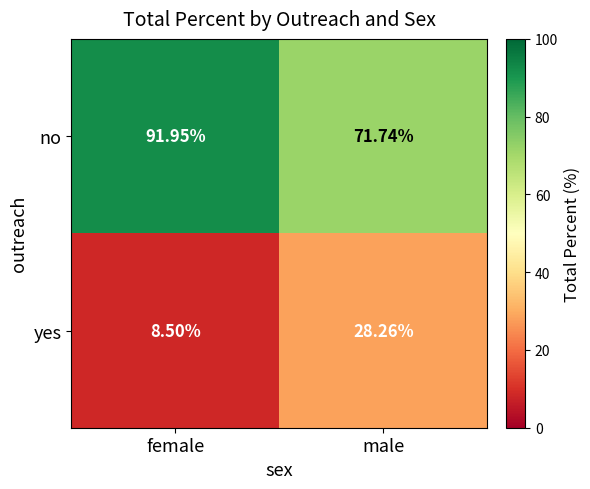

Between female and male, which series saw the biggest shift?

no